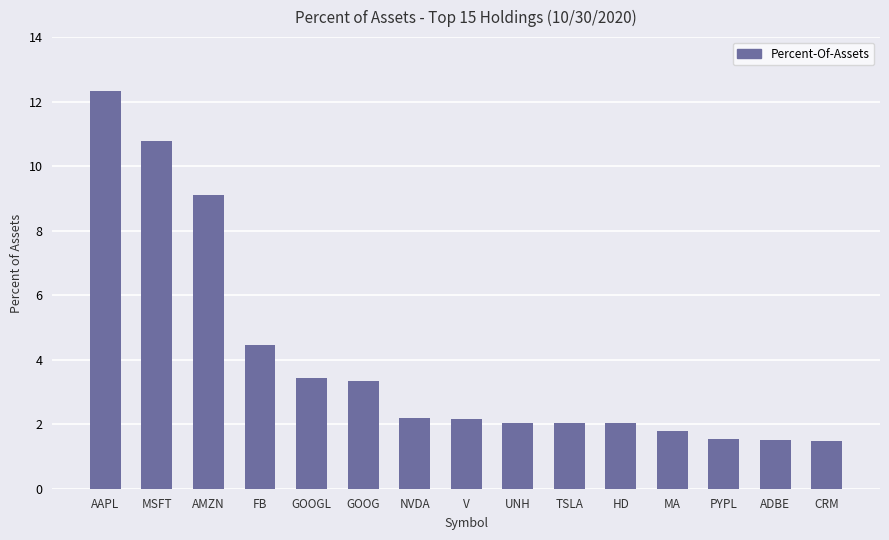

True or false: the data shows 1.0 at PYPL.

False